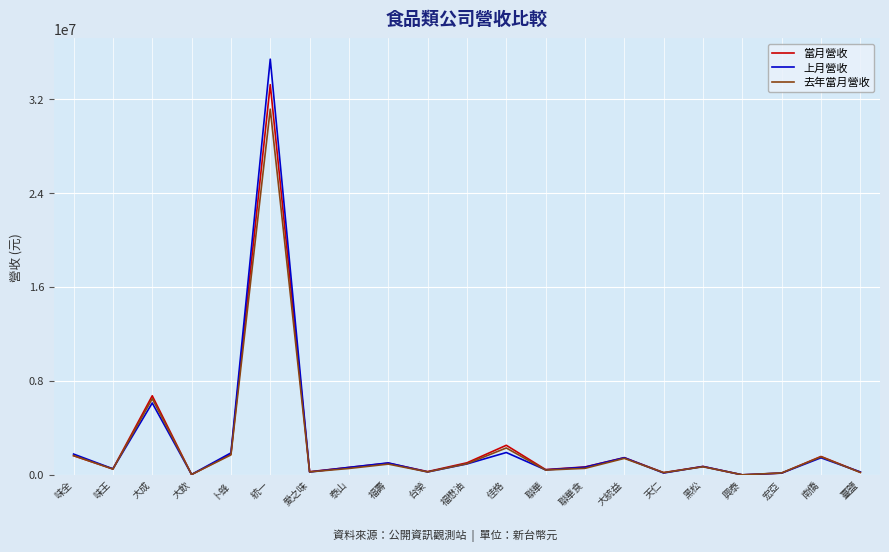

What is the approximate value of 當月營收 at 天仁?

191187